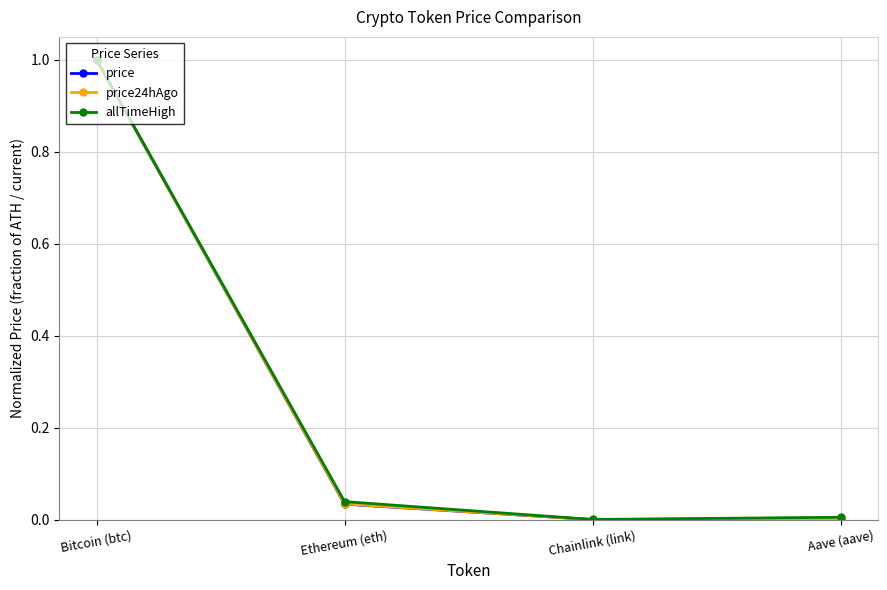

Is it true that price equals 0.5 at Bitcoin (btc)?

False